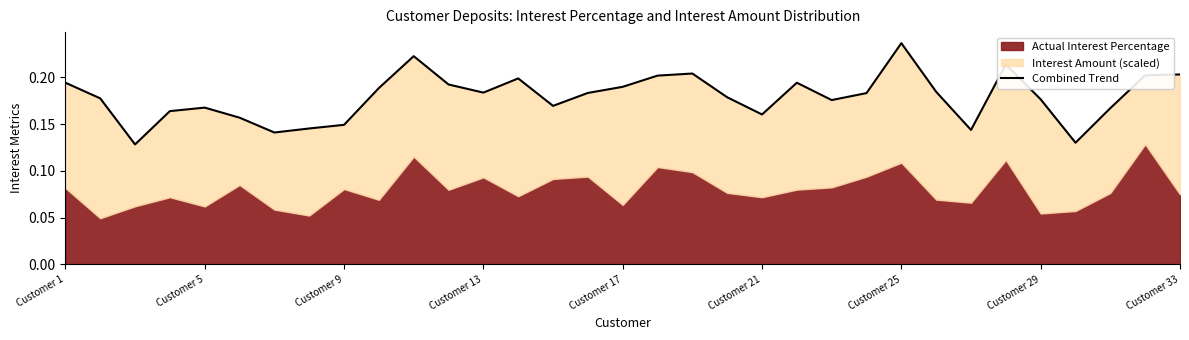

Read the value at 30.

0.2